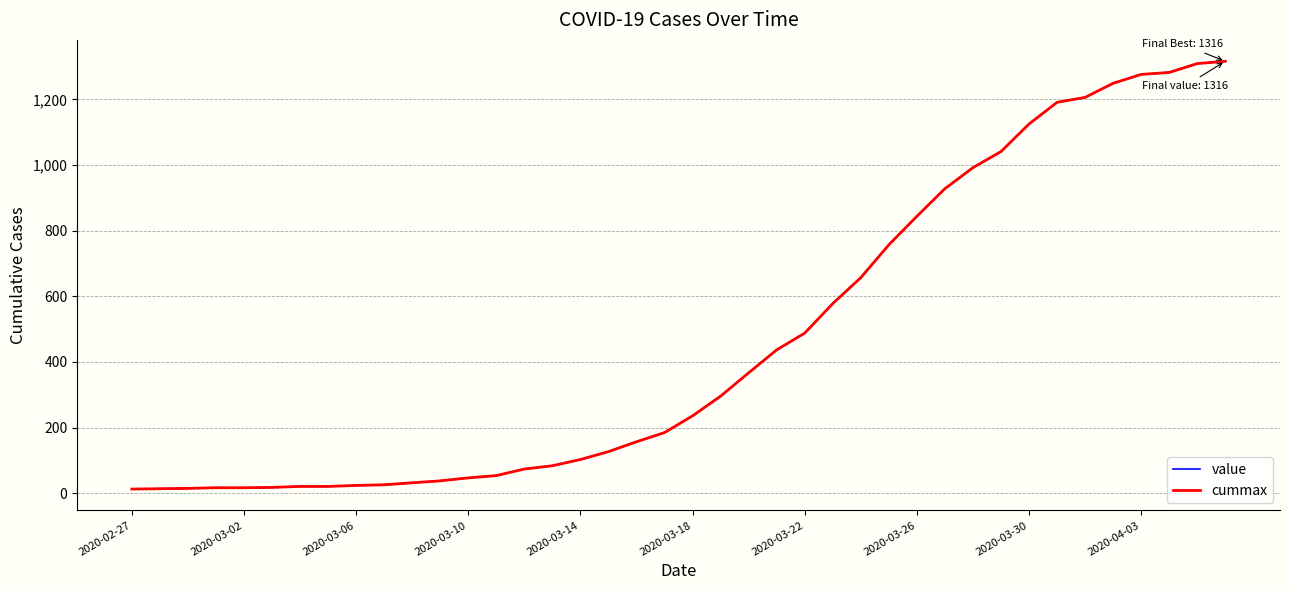

The value of cummax at 2020-03-18 is 236. True or false?

True